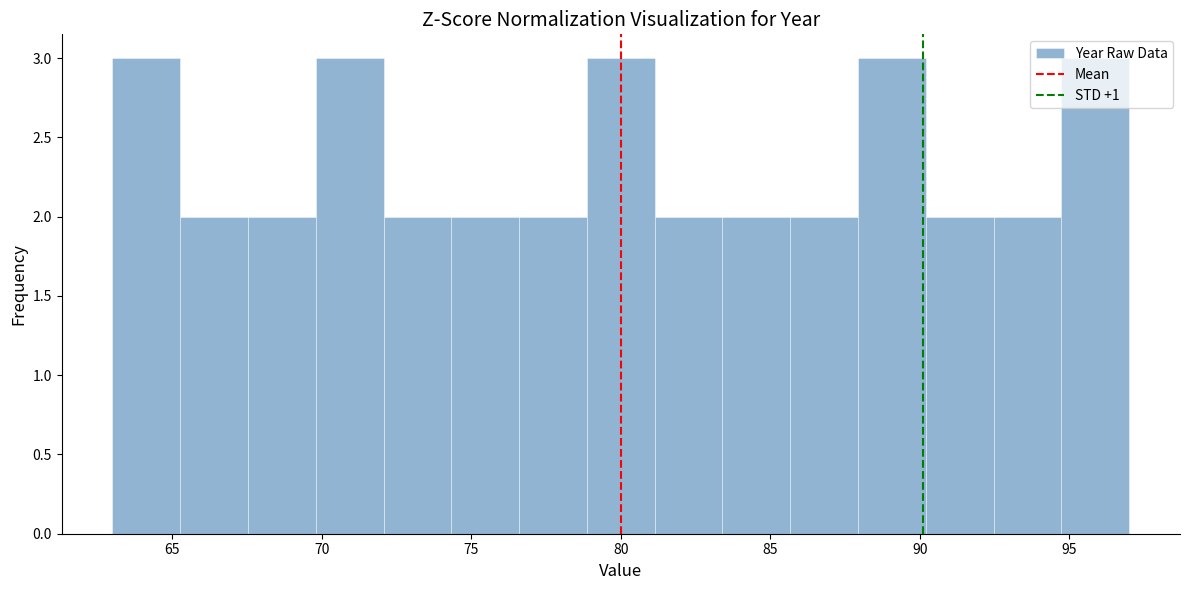

Reading left to right, list every bar in this chart as the range it spans on the x-axis followed by its height. Neither the bar edges nor the heights are printed on the chart, so give them approximately, as read against the axes.

63.0 to 65.5: 3
65.5 to 67.5: 2
67.5 to 70.0: 2
70.0 to 72.0: 3
72.0 to 74.5: 2
74.5 to 76.5: 2
76.5 to 79.0: 2
79.0 to 81.0: 3
81.0 to 83.5: 2
83.5 to 85.5: 2
85.5 to 88.0: 2
88.0 to 90.0: 3
90.0 to 92.5: 2
92.5 to 94.5: 2
94.5 to 97.0: 3